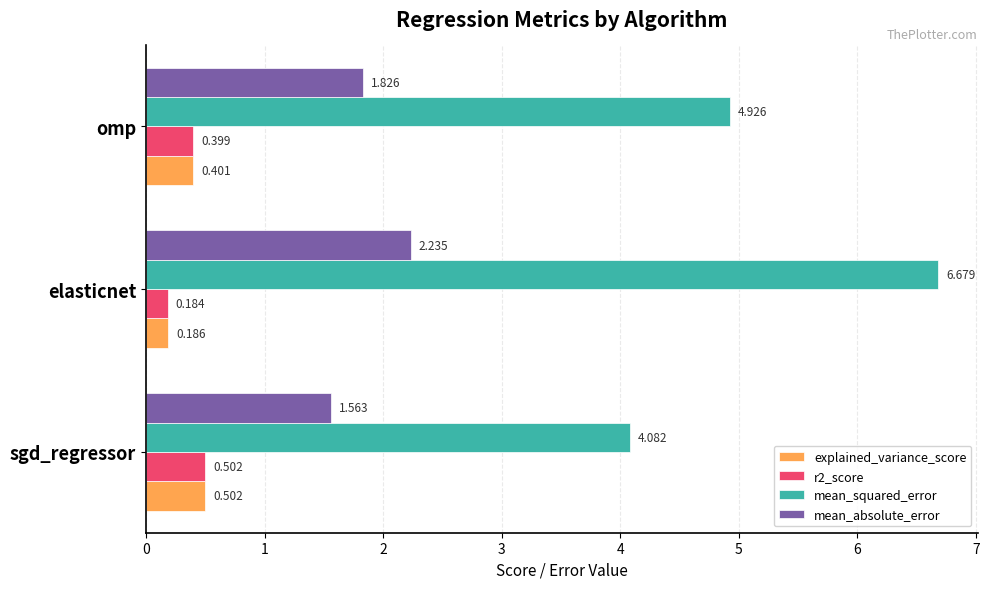

Where is explained_variance_score nearest to the value 0?

elasticnet